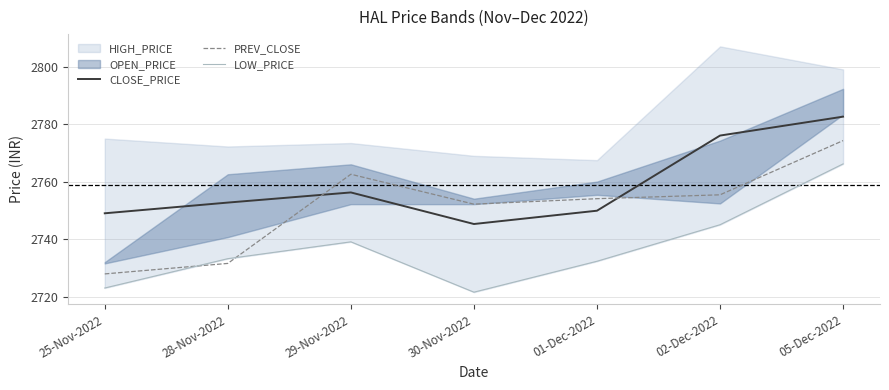

How many data points in LOW_PRICE are less than 2733?

3